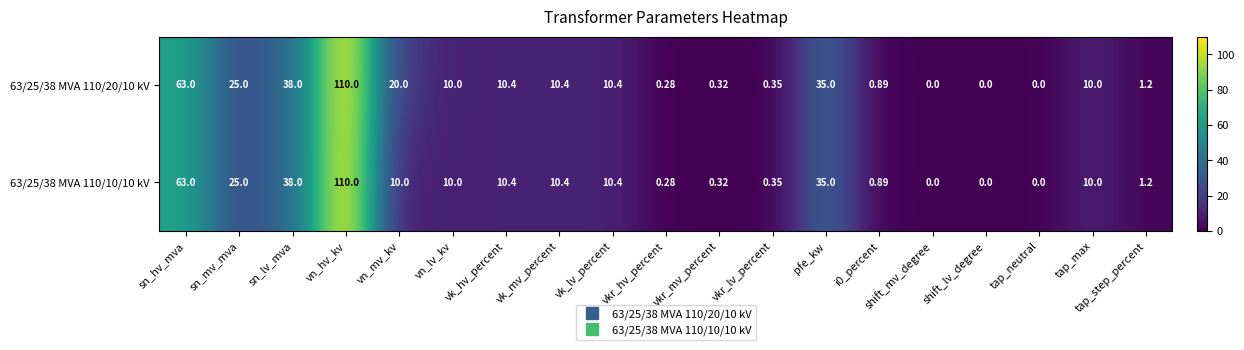

Which category has the highest value in the 63/25/38 MVA 110/10/10 kV series?

vn_hv_kv